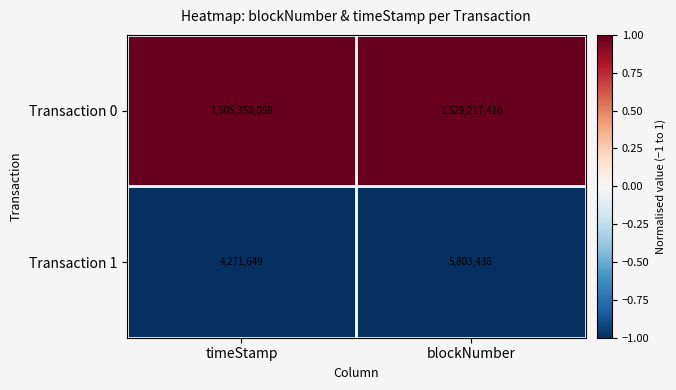

What is the difference between the maximum and minimum values in the Transaction 0 series?

23859357